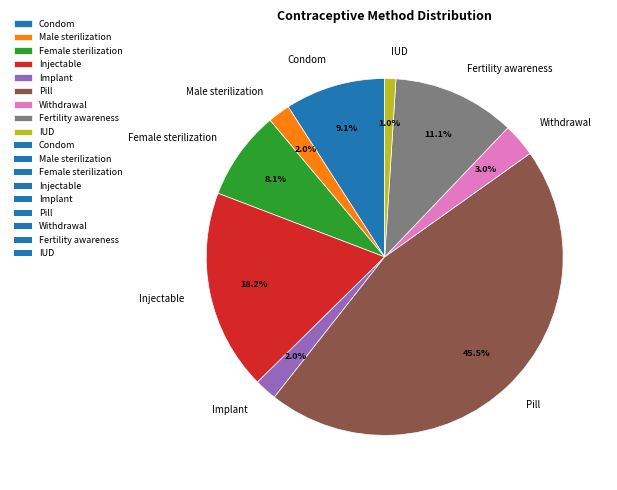

True or false: Withdrawal accounts for 3% of the total.

True